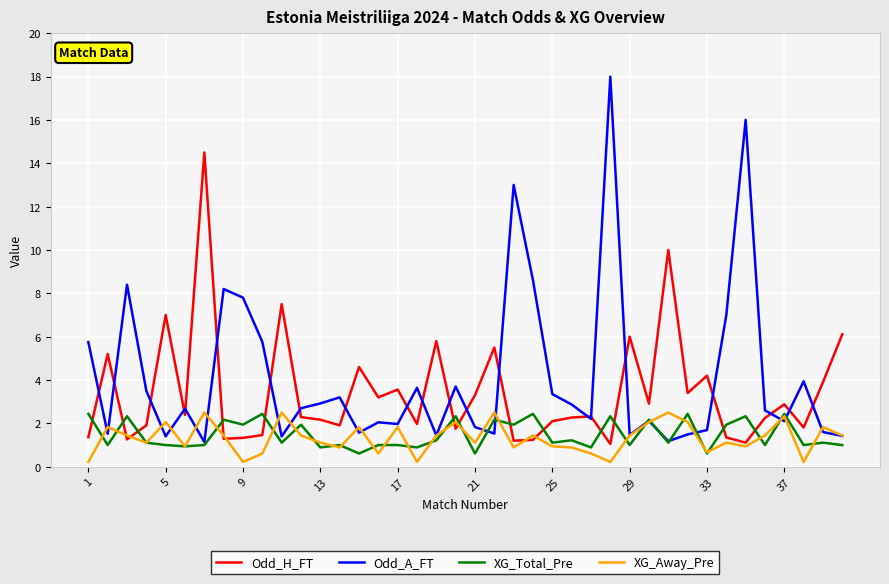

Is this an area chart (filled region under the line)?

No